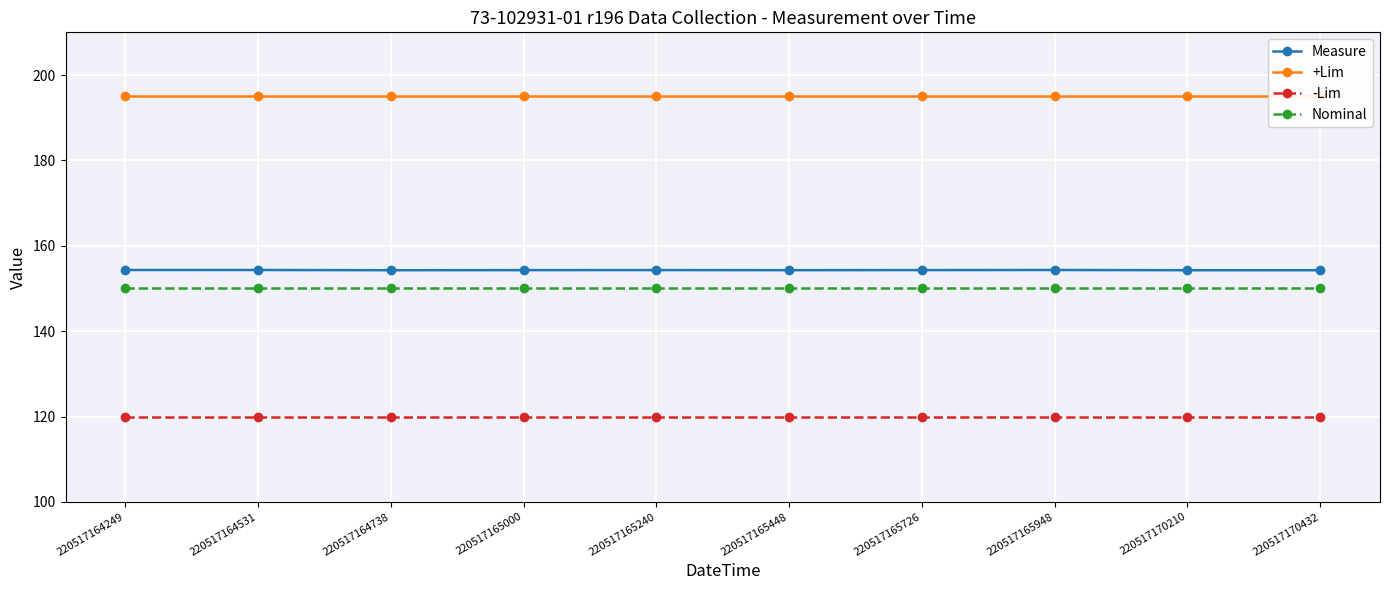

Which label corresponds to the largest value in the chart?

220517164249